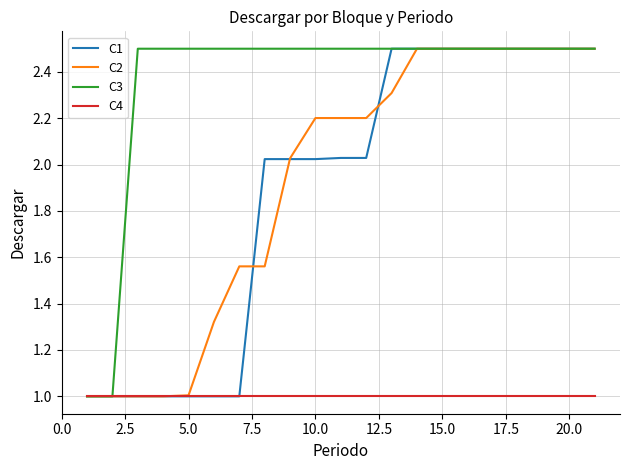

What is the maximum value for C3?

2.5